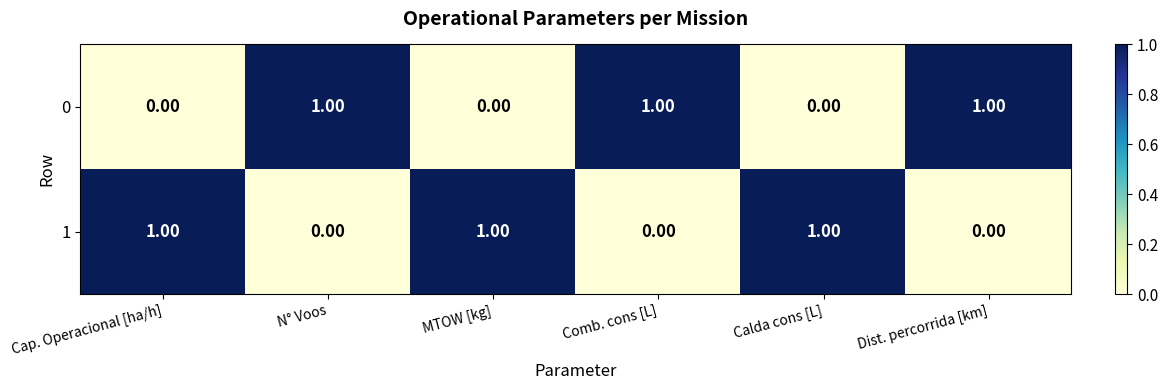

How many categories are shown in the chart?

6